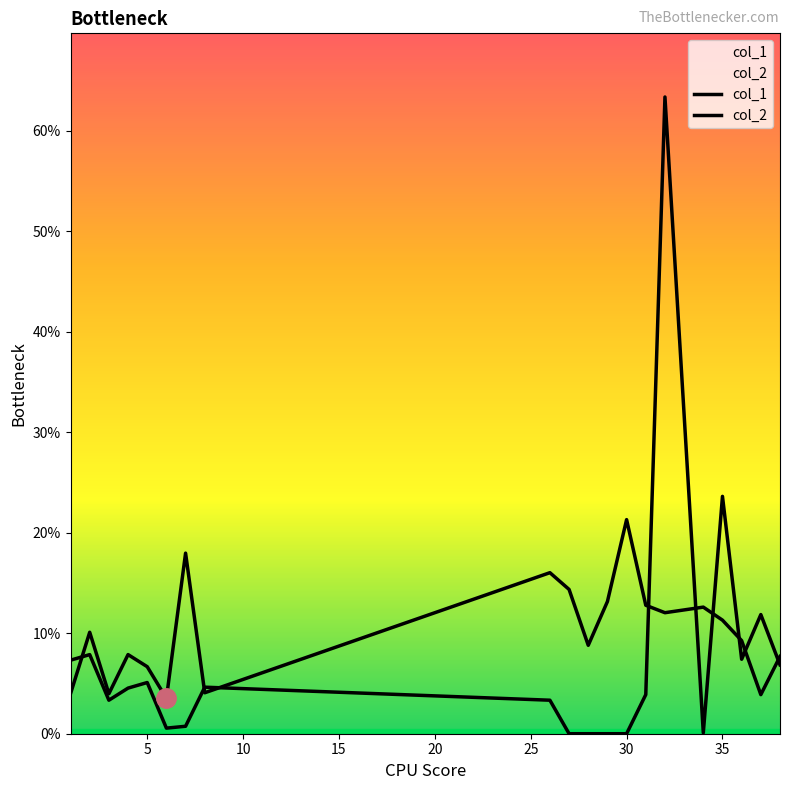

How many times do col_2 and col_1 cross each other?

9